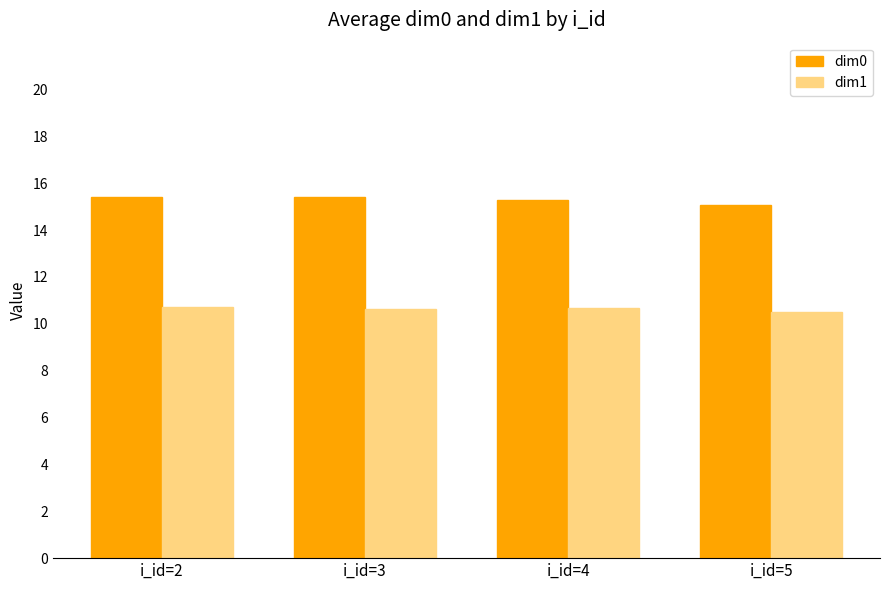

What is the difference between the maximum and minimum values in the dim1 series?

0.2